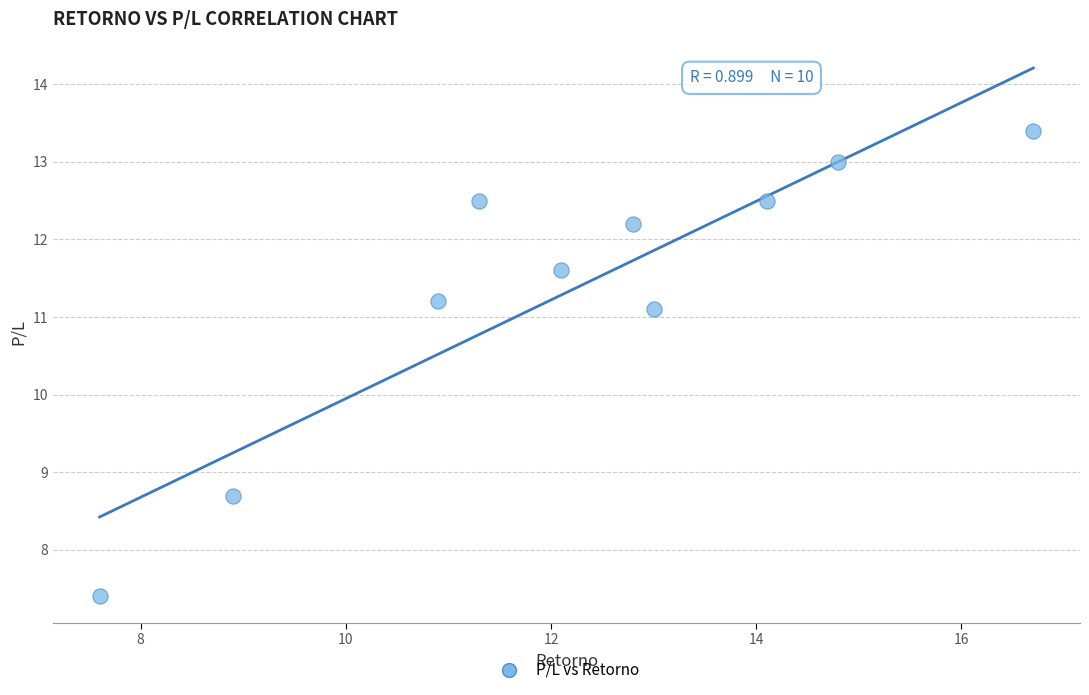

What Y value in the scatter plot is closest to 10?

11.1